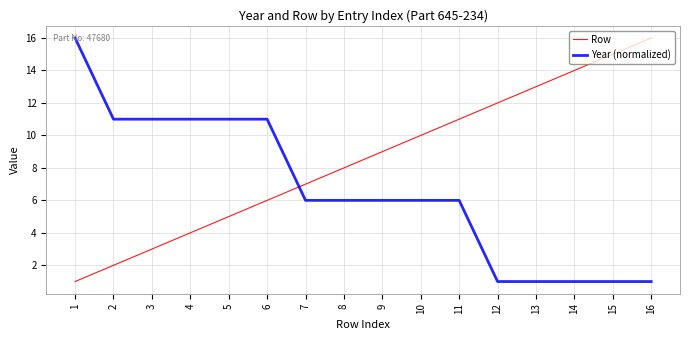

How many values in the Row series are below 9?

8